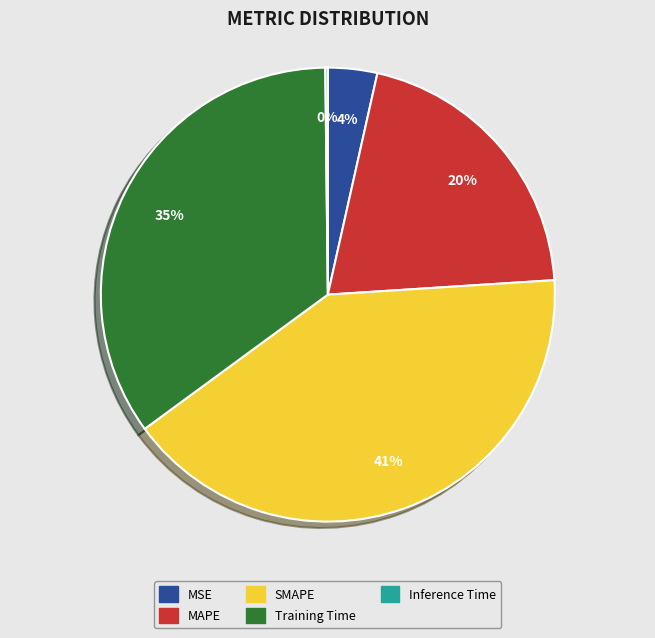

Approximately how many times larger is the value at SMAPE compared to Training Time?

1.2